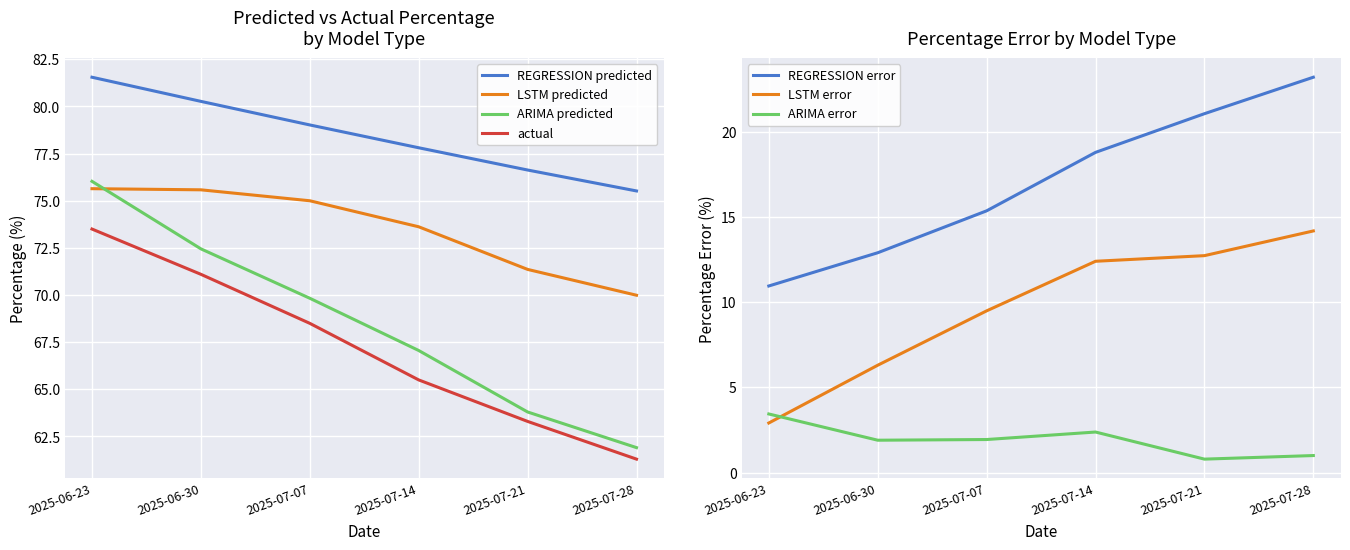

Rank the series by their maximum value, from highest to lowest.

REGRESSION predicted, ARIMA predicted, LSTM predicted, actual